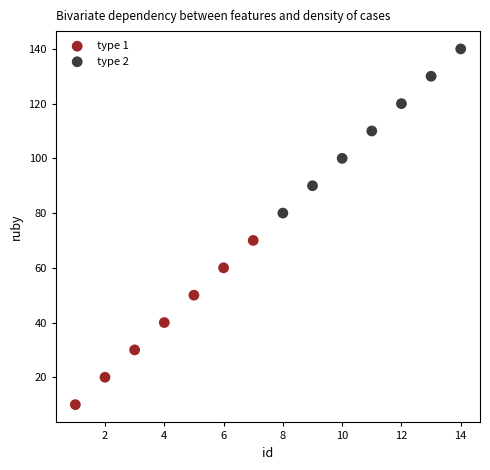

Which series contains the lowest Y value?

type 1